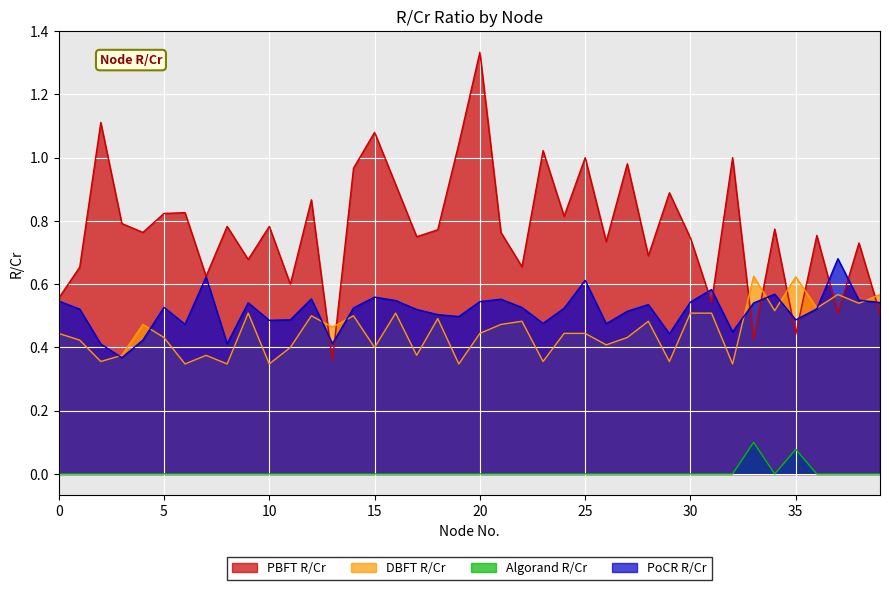

At how many categories does at least one series exceed 1?

5